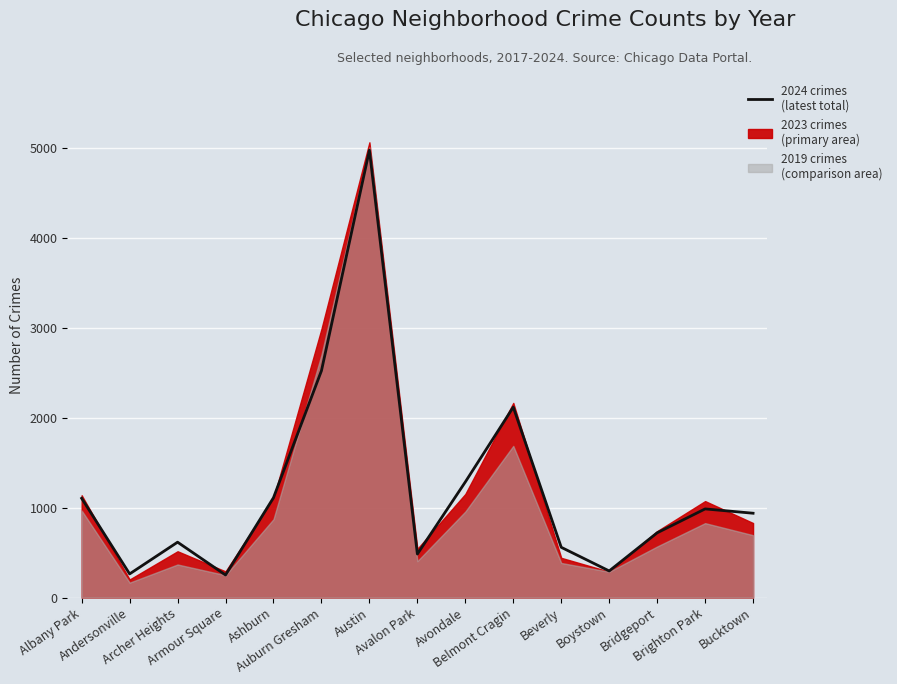

What is the sum of all values?

18231